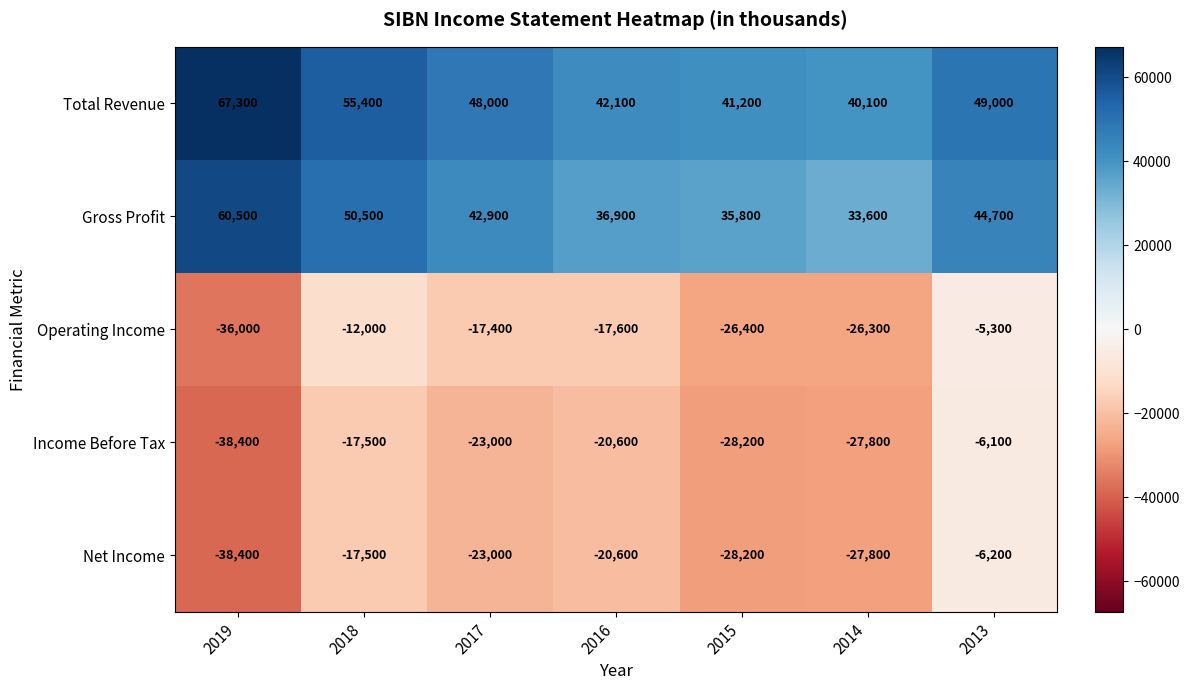

What is the spread (max minus min) of values at 2015?

69400